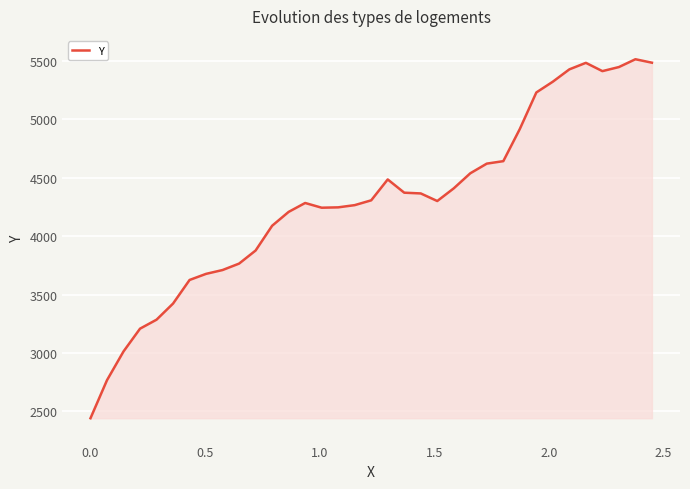

What is the maximum value shown in the chart?

5516.0